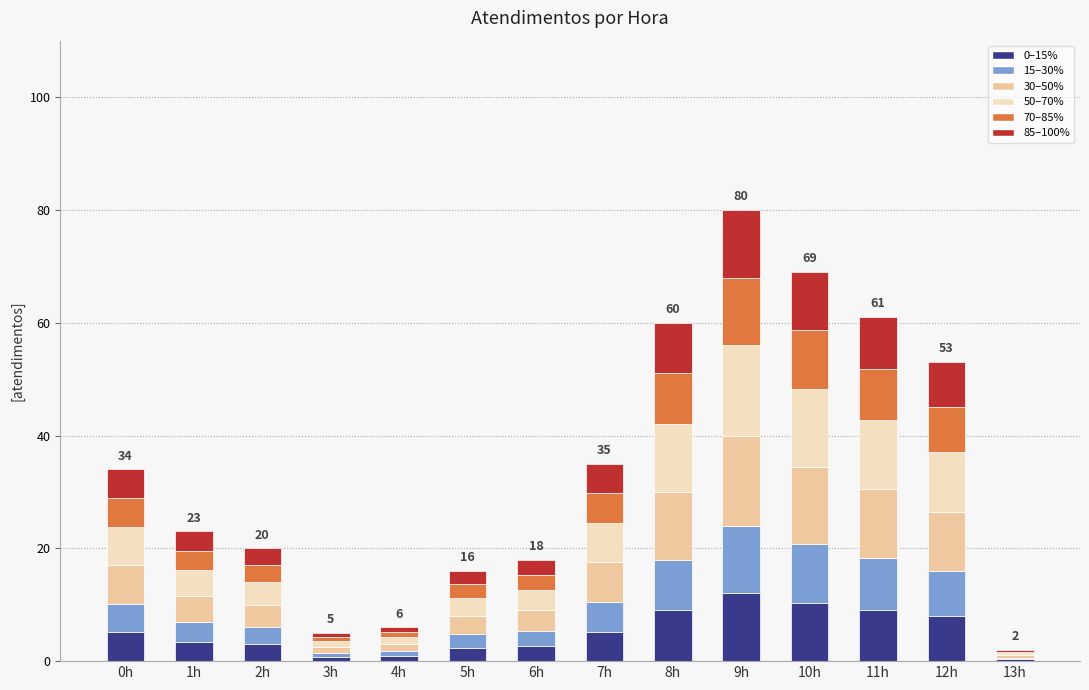

What is the total value across all series at 5h?

16.0